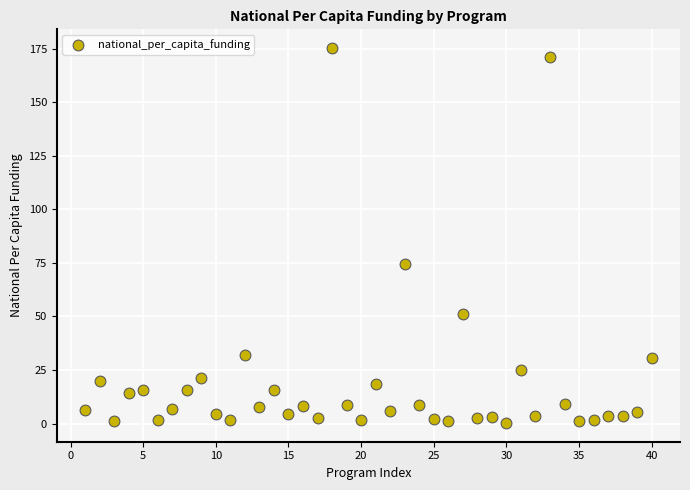

What Y value in the scatter plot is closest to 87?

74.4